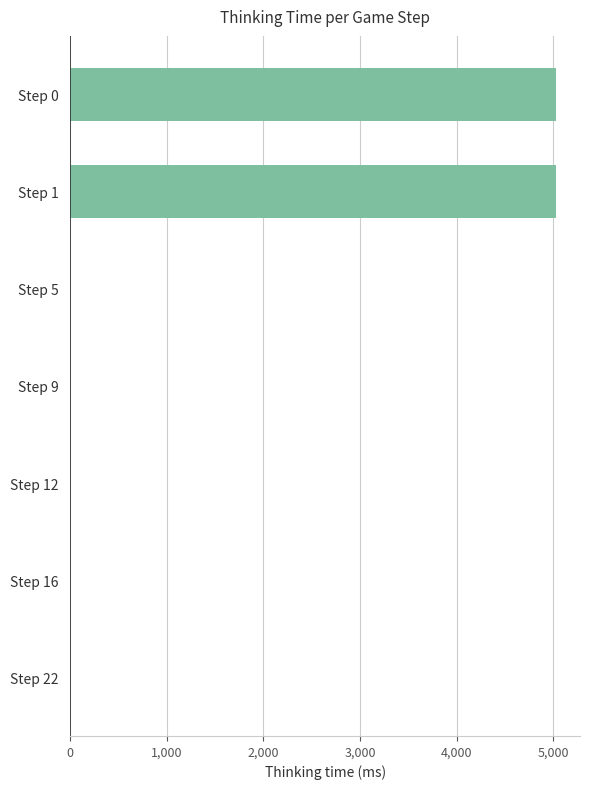

Is it true that the value at Step 0 is 3176?

False